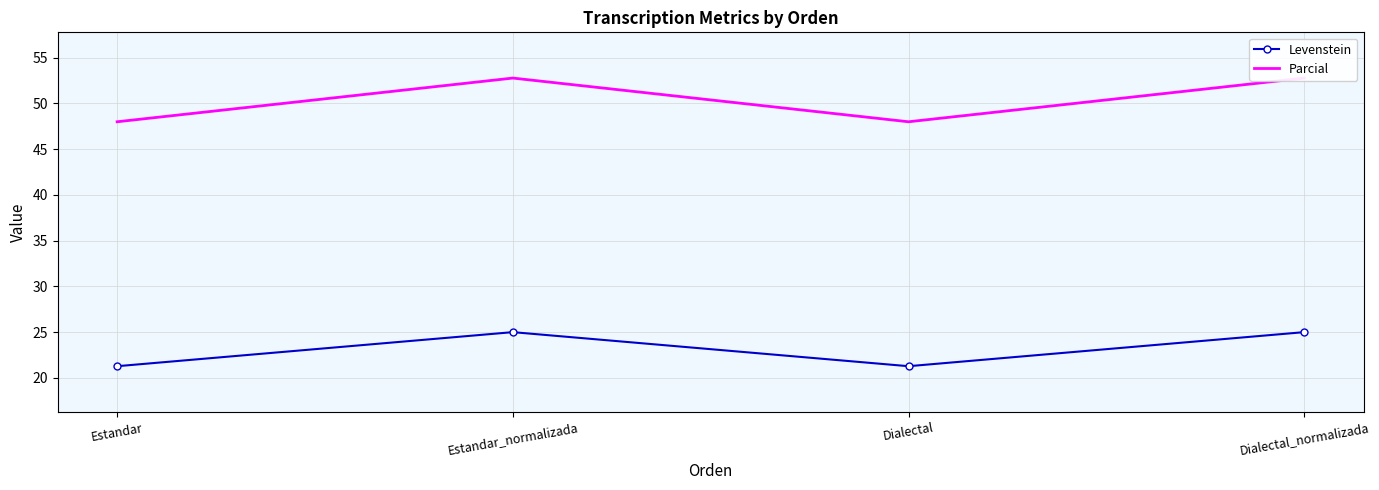

Which series has the widest spread of values?

Parcial